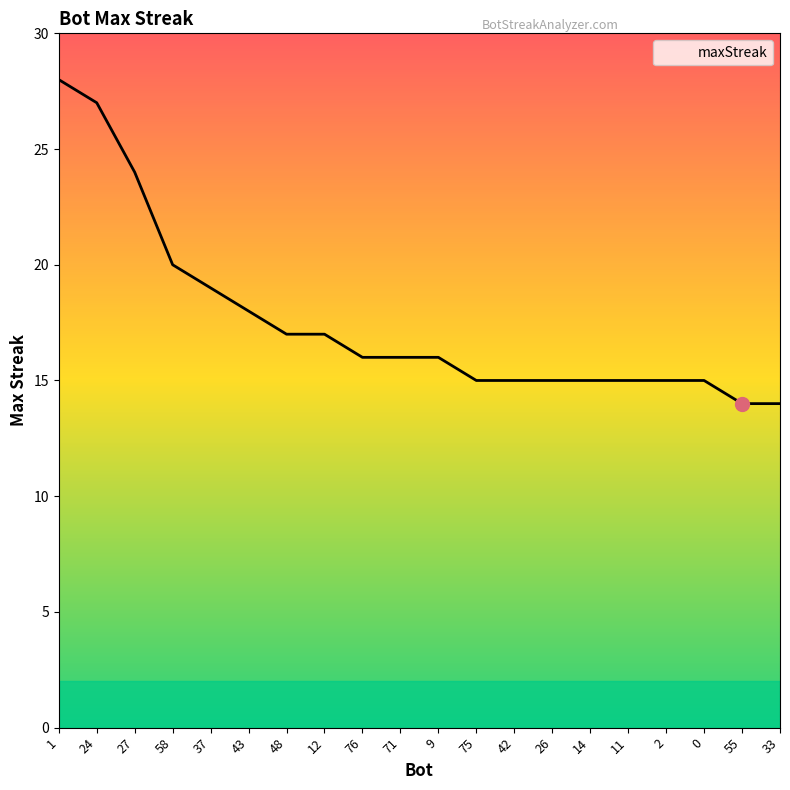

Reading right to left, transcribe all the data shown in this chart.

14	14	15	15	15	15	15	15	15	16	16	16	17	17	18	19	20	24	27	28